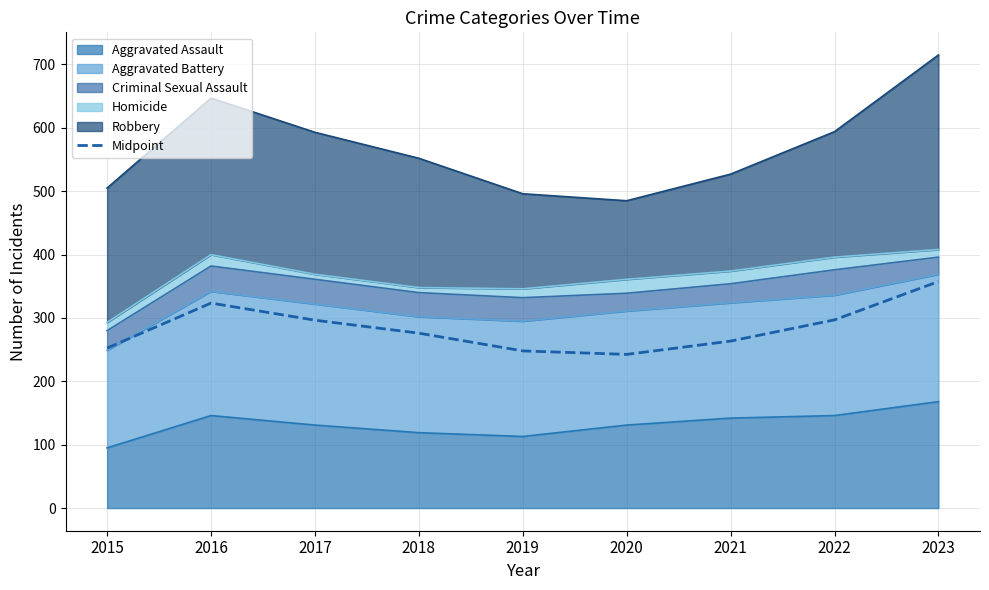

Rank the categories by value from lowest to highest.

2020, 2019, 2015, 2021, 2018, 2017, 2022, 2016, 2023